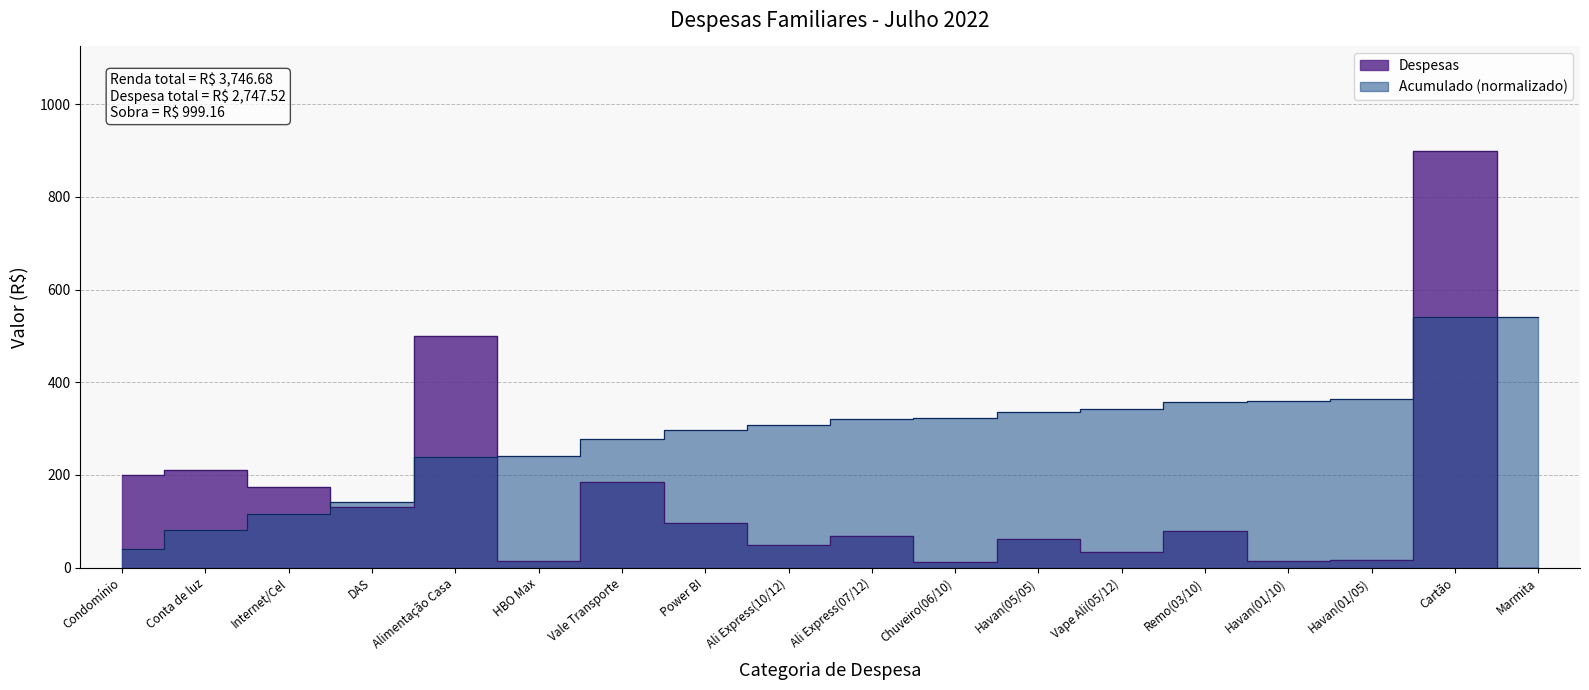

Rank the categories by value from lowest to highest.

Marmita, Chuveiro(06/10), HBO Max, Havan(01/10), Havan(01/05), Vape Ali(05/12), Ali Express(10/12), Havan(05/05), Ali Express(07/12), Remo(03/10), Power BI, DAS, Internet/Cel, Vale Transporte, Condomínio, Conta de luz, Alimentação Casa, Cartão